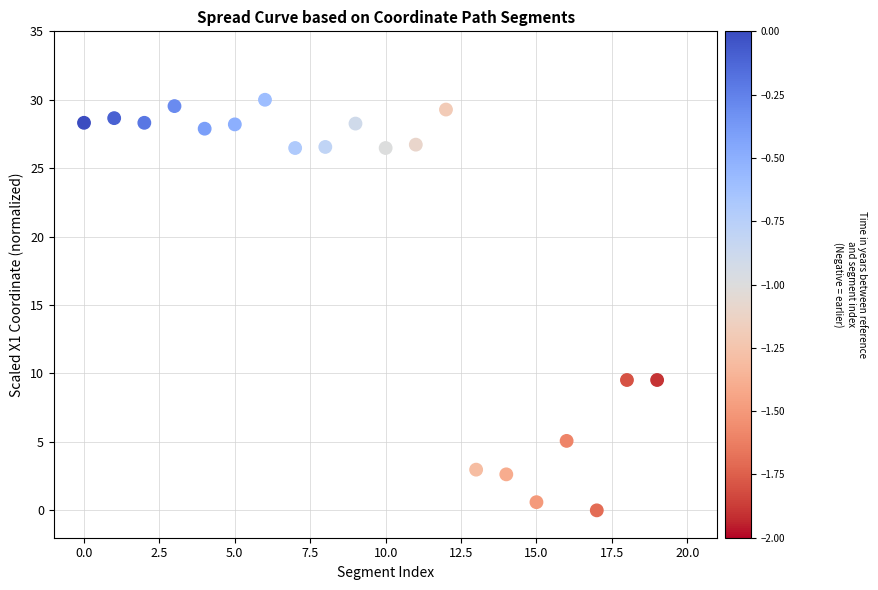

Count the number of points in this scatter plot.

20